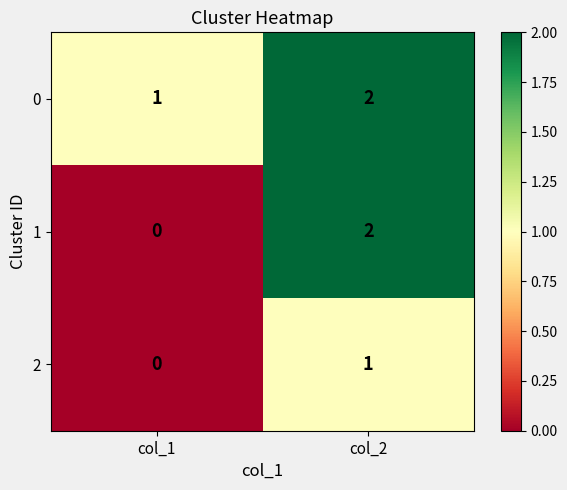

How many distinct data groups are displayed?

3